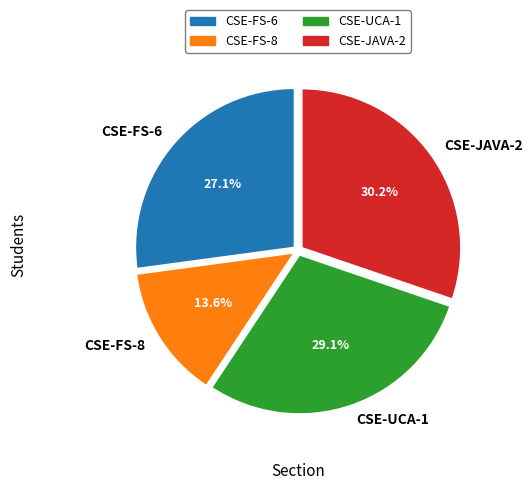

Approximately how many times larger is the value at CSE-UCA-1 compared to CSE-FS-8?

2.1